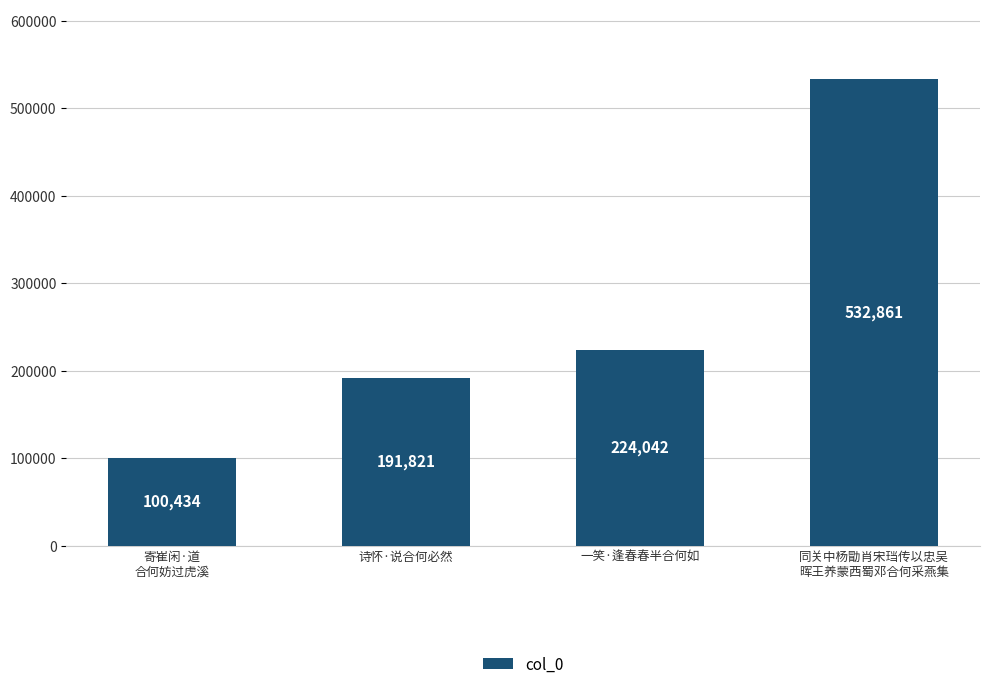

Is it true that the value at 同关中杨勖肖宋珰传以忠吴
晖王养蒙西蜀邓合何采燕集 is 772355?

False